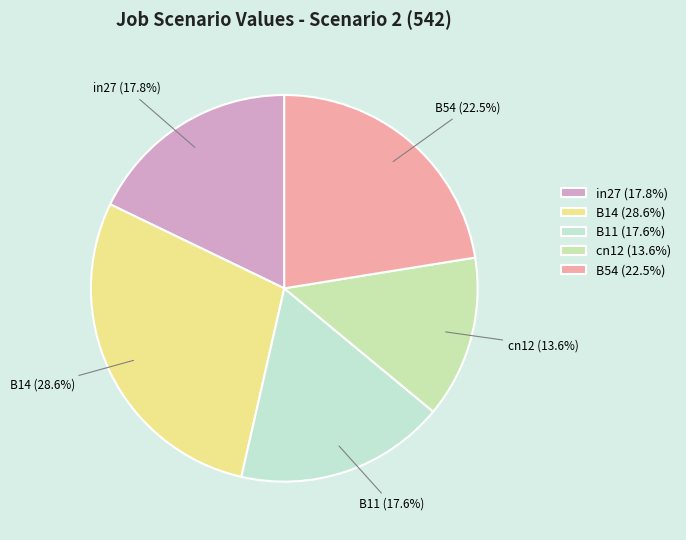

Is the sum of B14 and in27 greater than half?

No